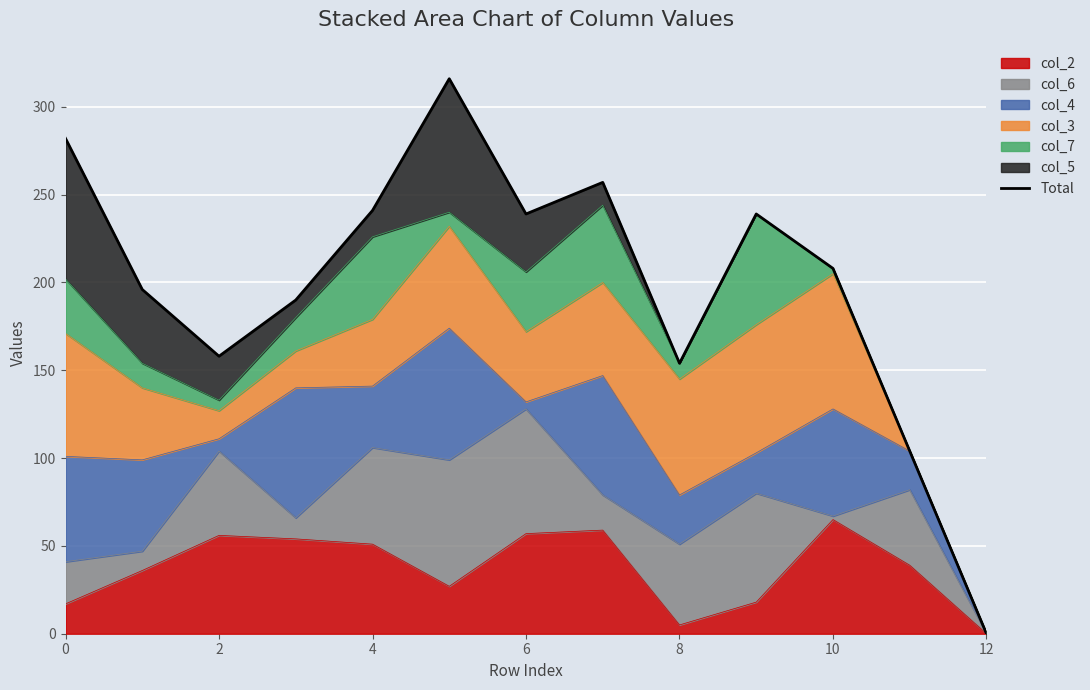

The value at 4 is 59. True or false?

False